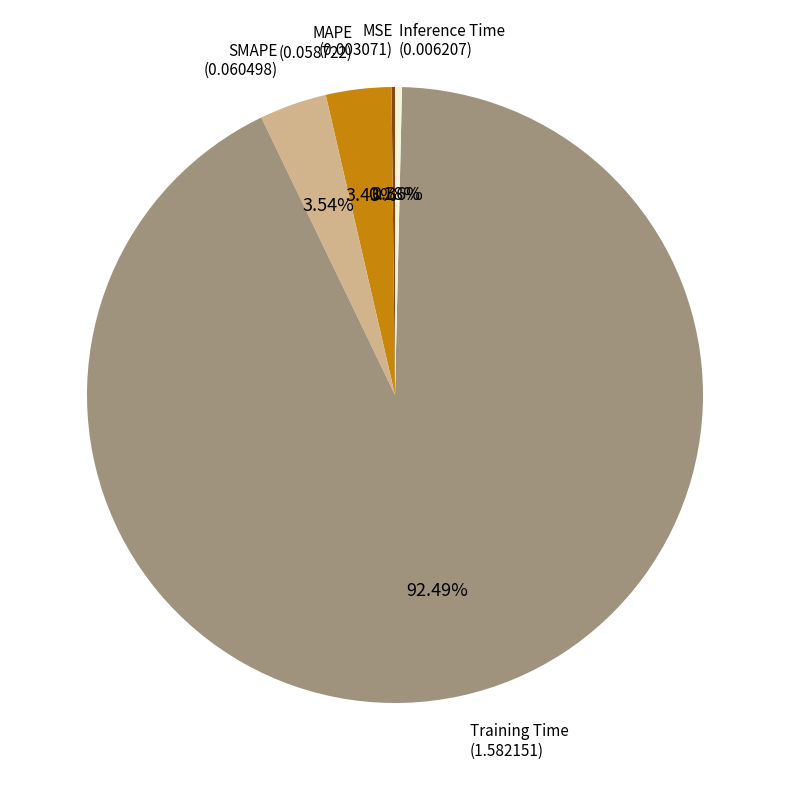

To the nearest percent, what is the average slice percentage?

20%